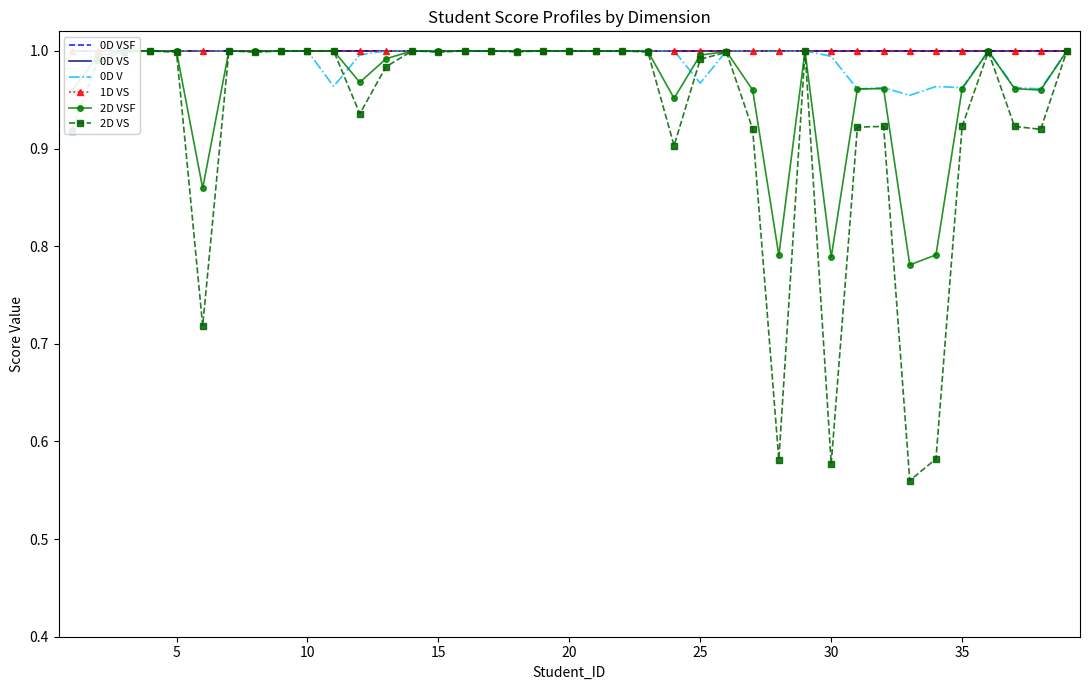

Which series has the largest range (max minus min)?

2D VS